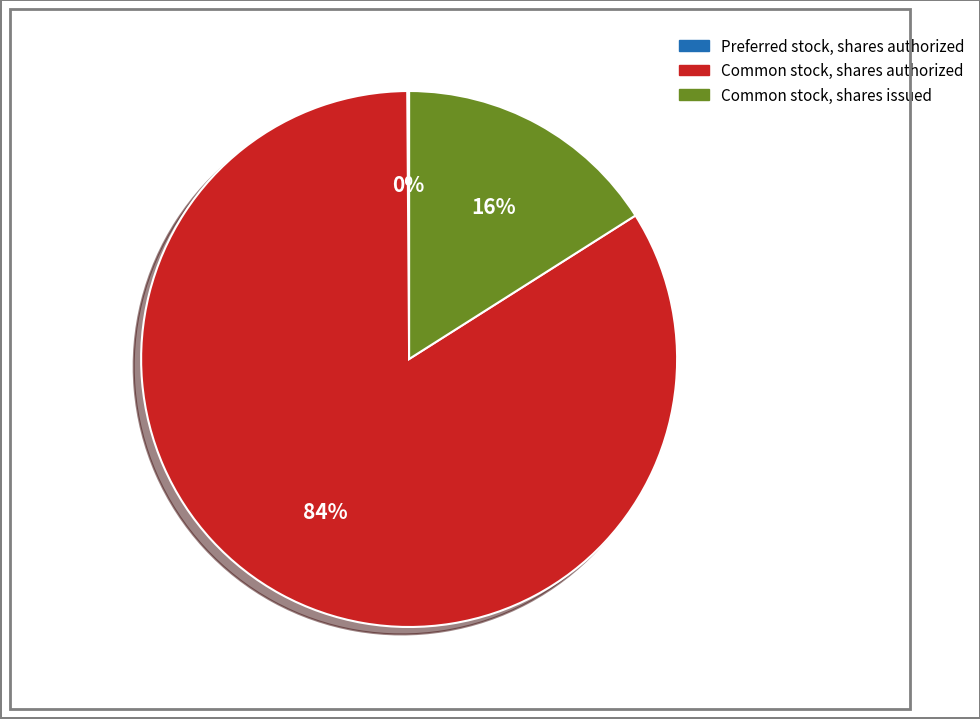

To the nearest percent, what is the difference between the largest and smallest slice percentages?

84%